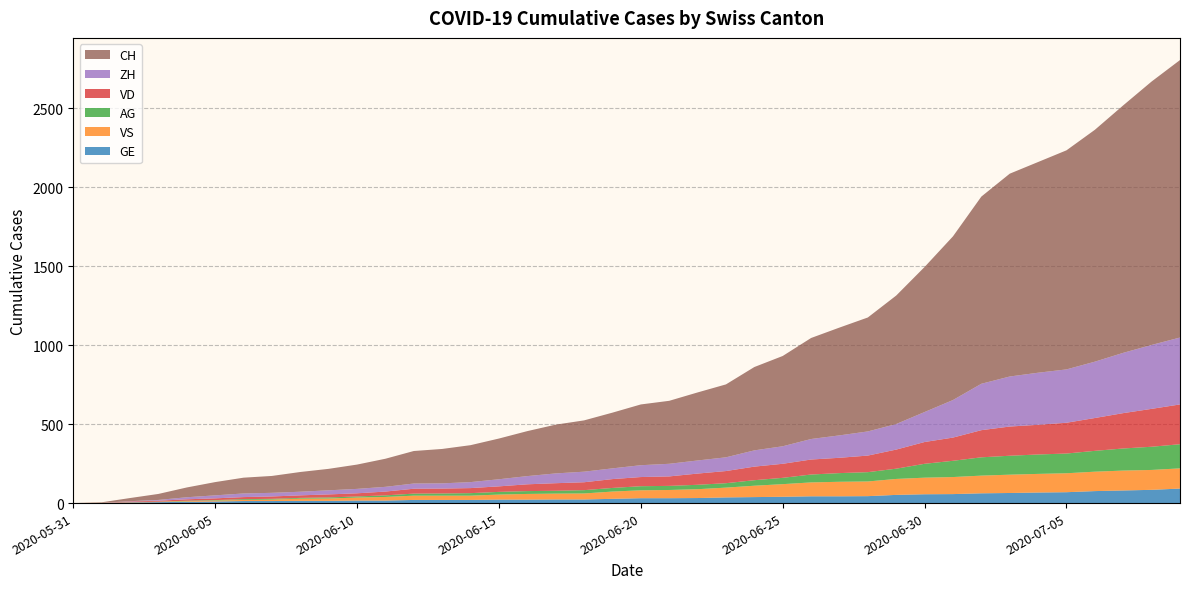

Reading left to right, extract all data points from this chart.

CH: 0	3	20	38	62	84	100	107	125	136	154	178	206	218	234	258	285	309	325	353	385	399	431	462	528	572	640	683	722	814	919	1037	1186	1285	1335	1388	1469	1568	1669	1758
VD: 0	0	4	6	9	11	13	15	16	19	20	24	31	31	32	35	43	48	50	56	58	60	71	77	86	89	95	97	105	121	138	147	172	185	188	195	208	224	240	252
ZH: 0	0	2	5	13	19	23	23	23	26	28	30	33	33	38	45	52	62	67	68	75	80	83	87	103	111	130	142	153	162	190	238	294	317	330	338	357	382	405	424
VS: 0	1	2	2	4	6	7	9	14	15	19	23	27	27	27	32	36	37	38	46	50	52	56	62	72	80	88	92	93	101	105	108	112	116	118	120	123	126	126	128
AG: 0	0	0	1	3	3	5	5	5	7	7	10	13	14	16	17	18	18	21	23	26	26	28	28	35	40	50	55	59	65	88	103	116	120	123	125	132	140	147	153
GE: 0	1	4	6	8	10	13	13	14	14	16	16	20	20	20	22	22	23	23	27	31	31	32	36	38	40	43	43	44	52	56	57	62	64	67	69	76	80	84	92